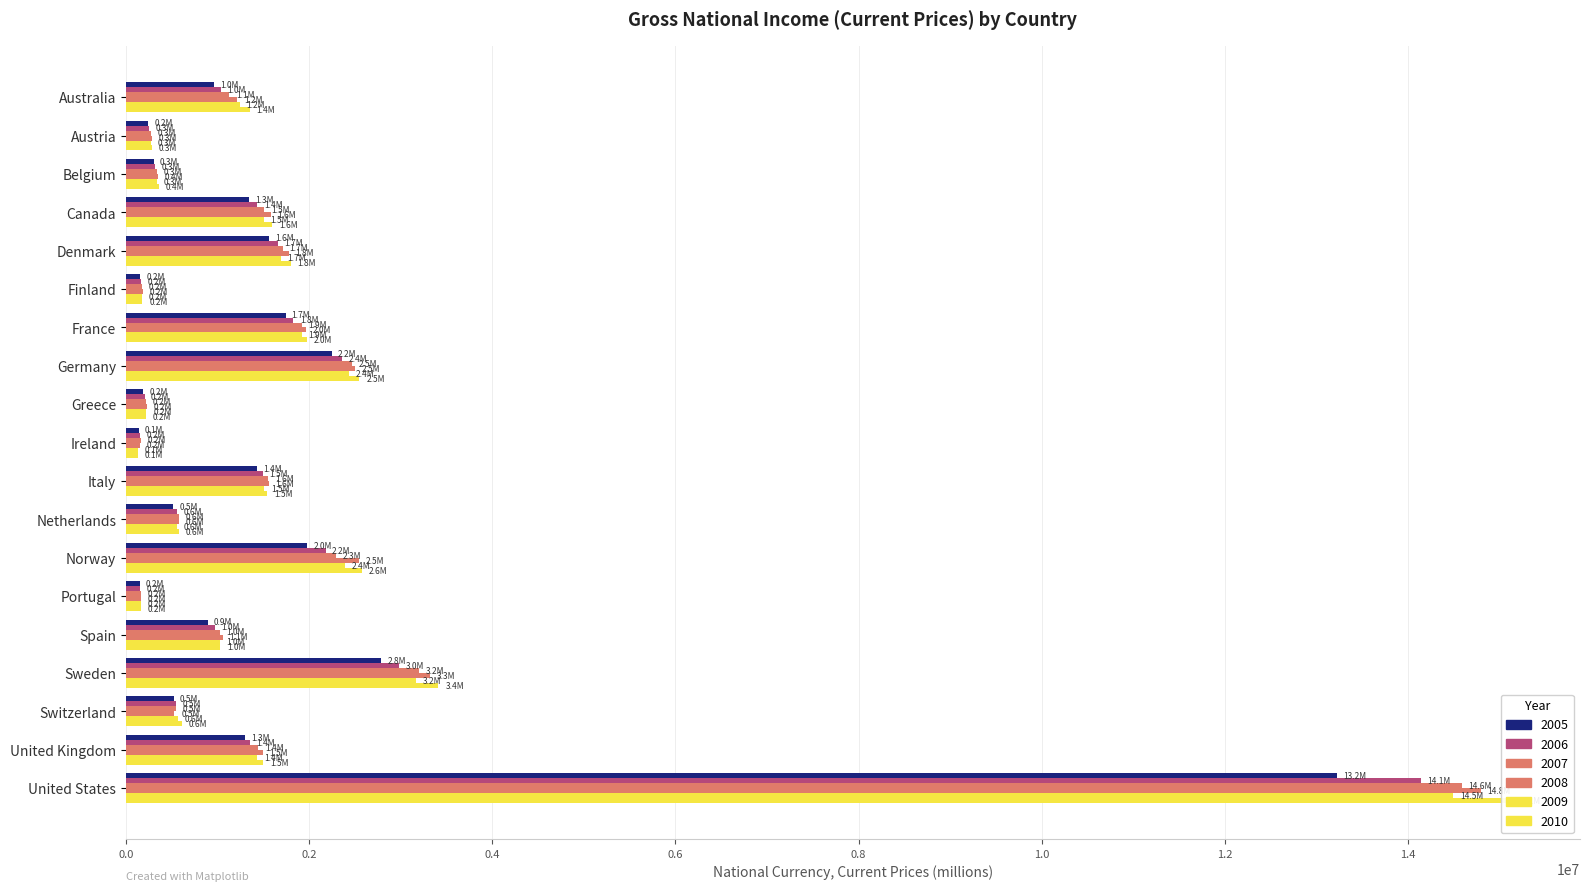

What is the maximum value shown in the chart?

15121100.0